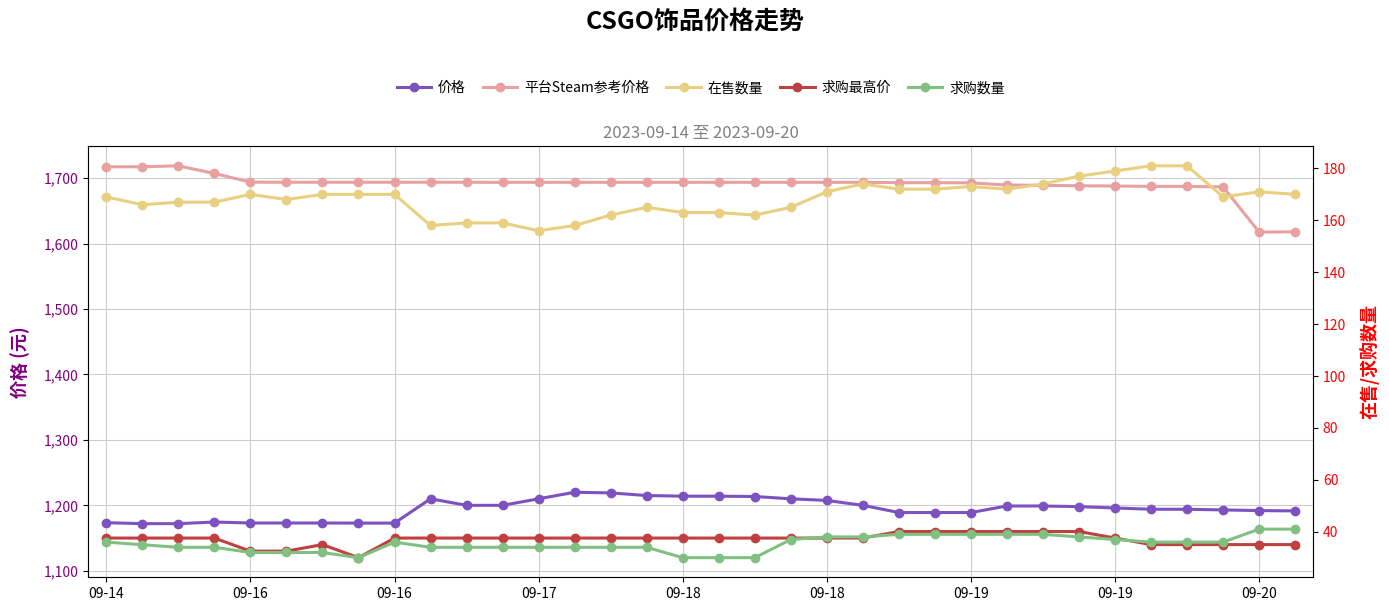

Is it true that 平台Steam参考价格 equals 1693.7 at 09-17?

True